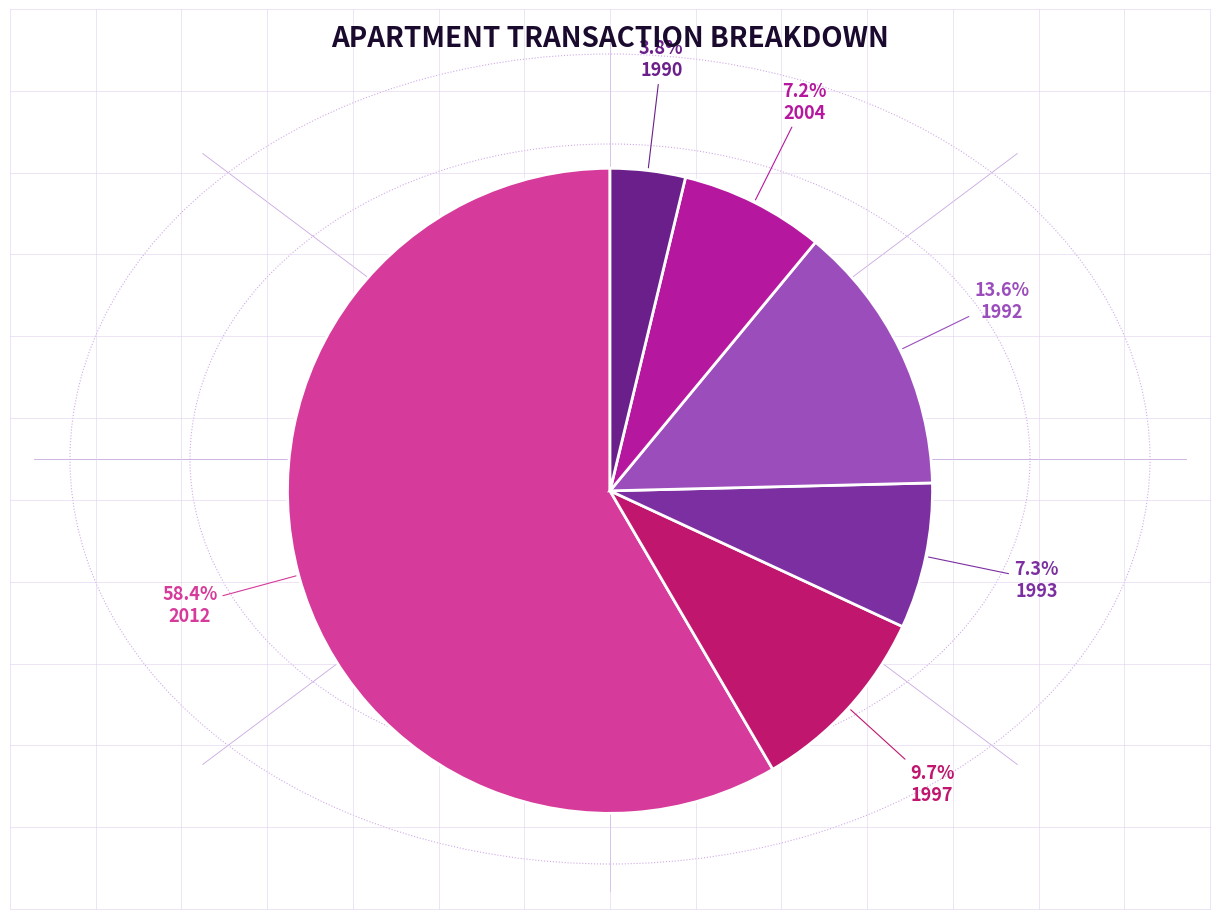

Which slice is the smallest?

1990